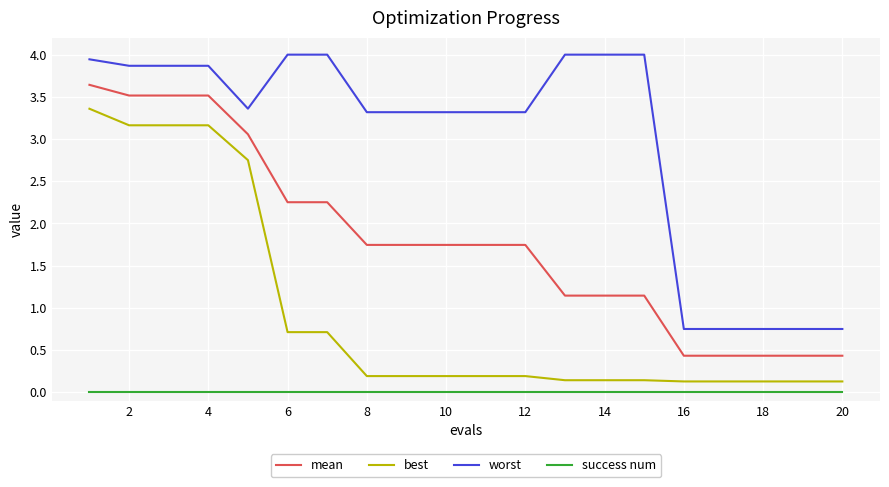

True or false: success num and worst intersect in this chart.

False